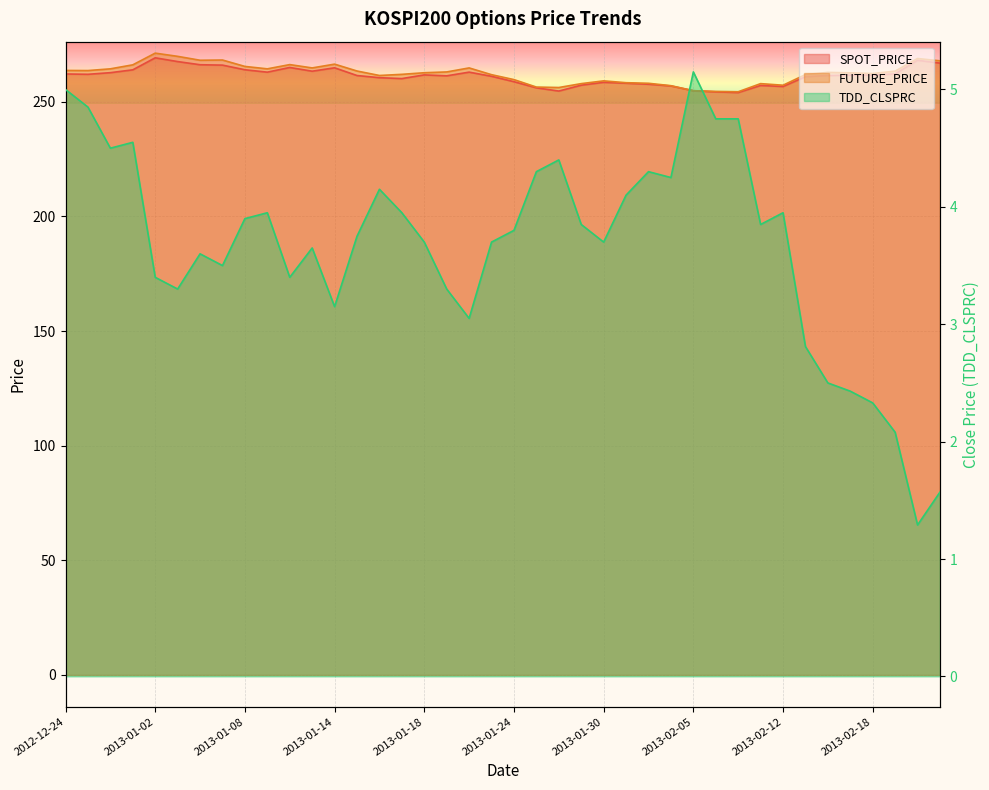

True or false: TDD_CLSPRC and FUTURE_PRICE cross at least once.

False